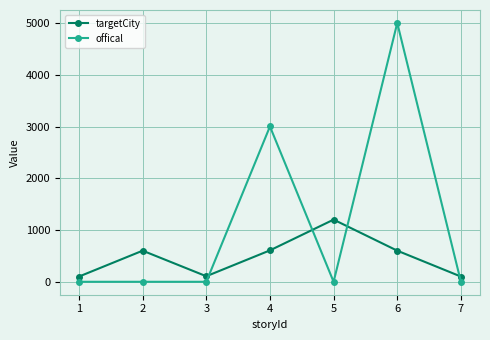

How many times do targetCity and offical cross each other?

4